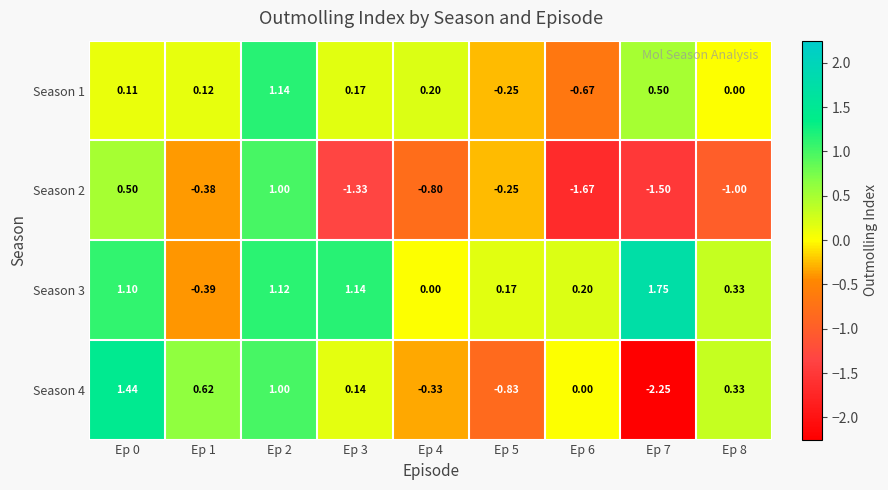

Is the value of Season 3 at Ep 2 greater than the value of Season 4 at Ep 7?

Yes